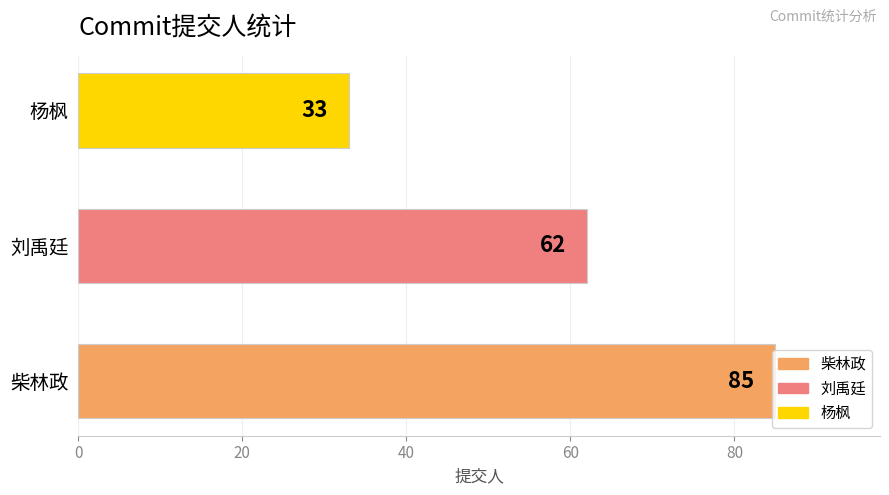

What is the change in value from 柴林政 to 杨枫?

-52